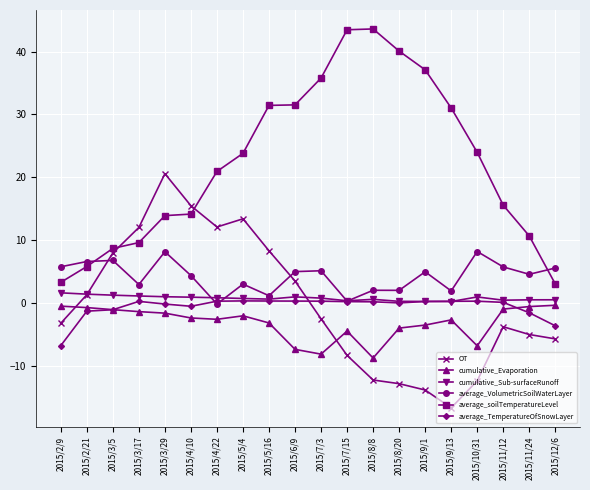

Rank the series at 2015/10/31 from highest to lowest value.

average_soilTemperatureLevel, average_VolumetricSoilWaterLayer, cumulative_Sub-surfaceRunoff, average_TemperatureOfSnowLayer, cumulative_Evaporation, OT